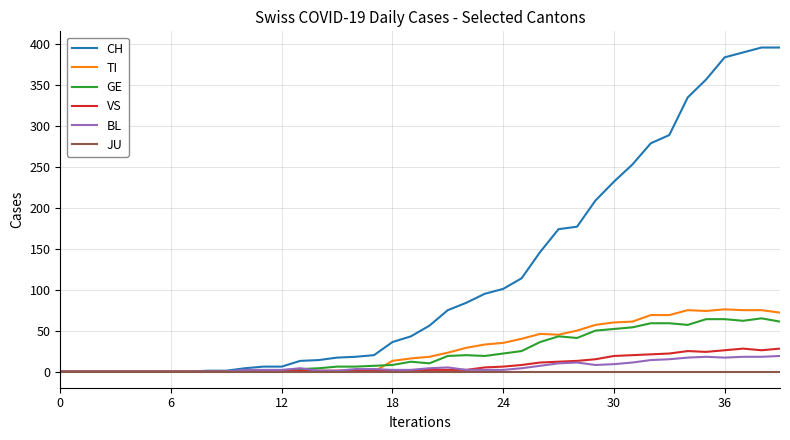

Which series has the largest total across all categories?

CH